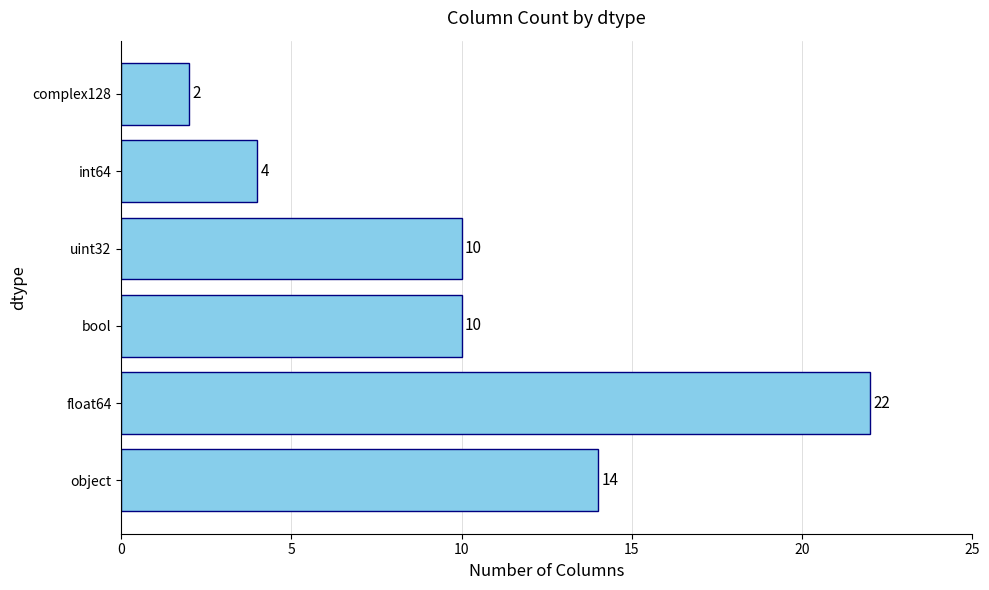

What is the difference between the second highest and second lowest values?

10